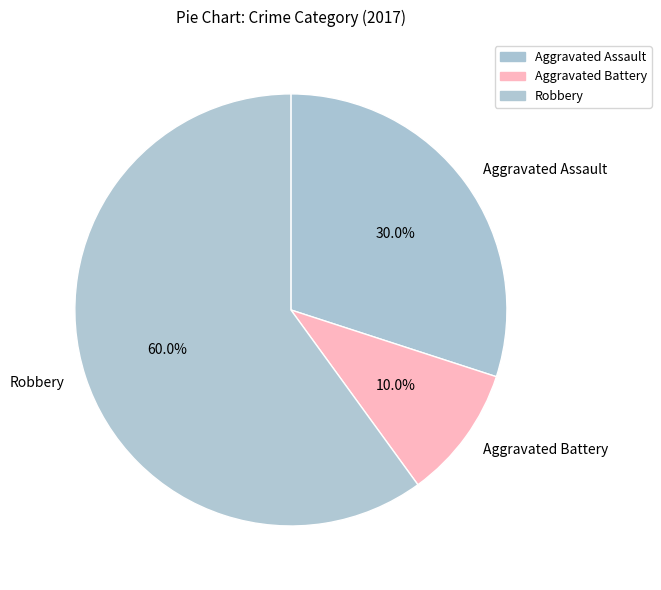

Does Aggravated Battery represent more than half of the total?

No